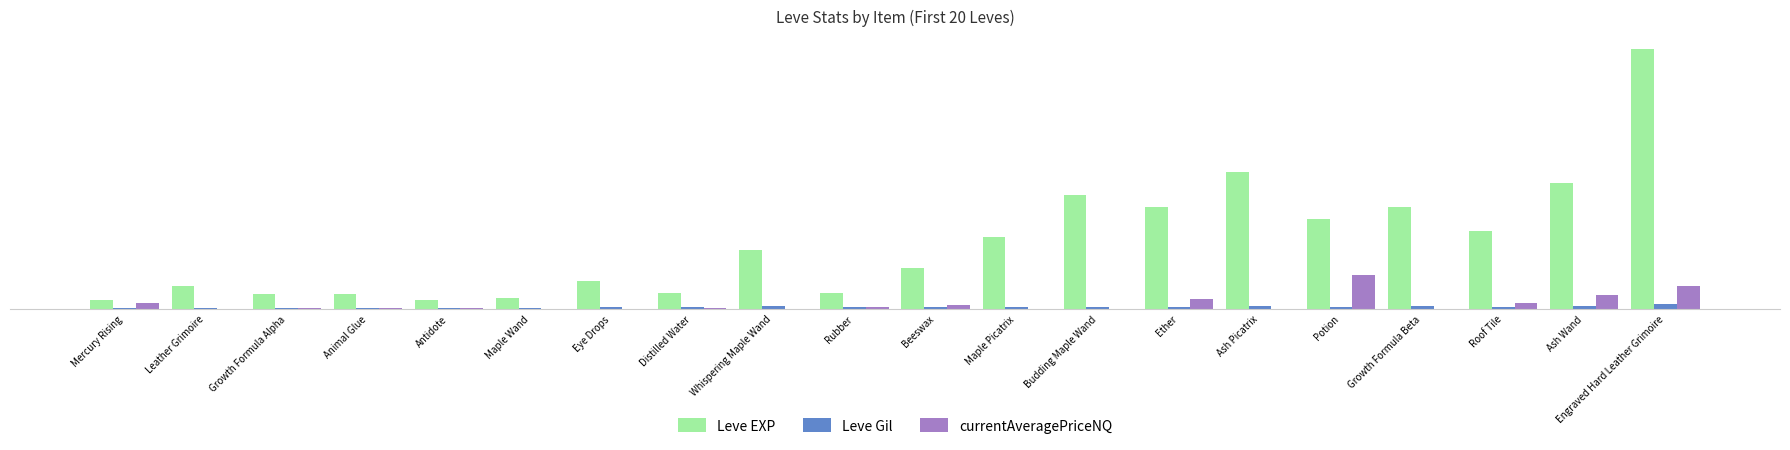

Is it true that Leve EXP equals 2334.5 at Animal Glue?

False